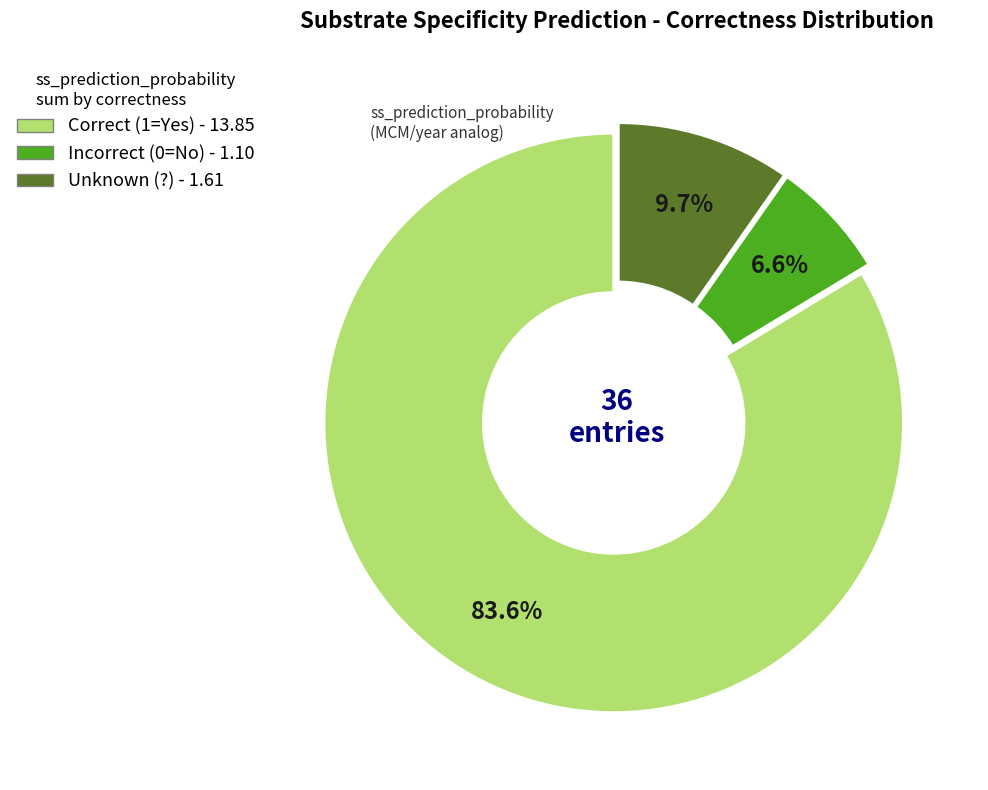

Does any single category account for the majority?

Yes